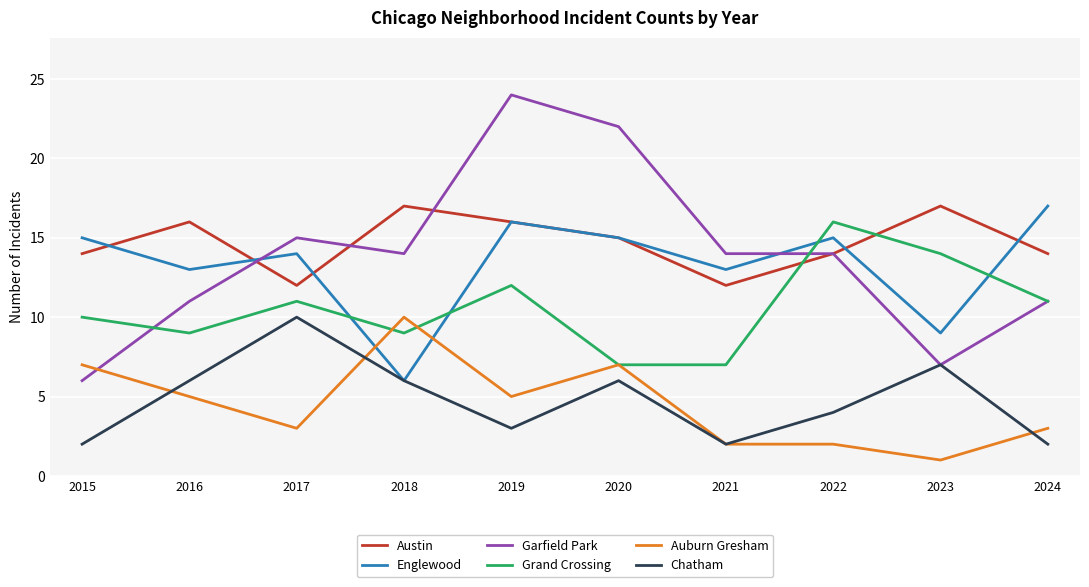

Between 2015 and 2016, which series saw the biggest shift?

Garfield Park